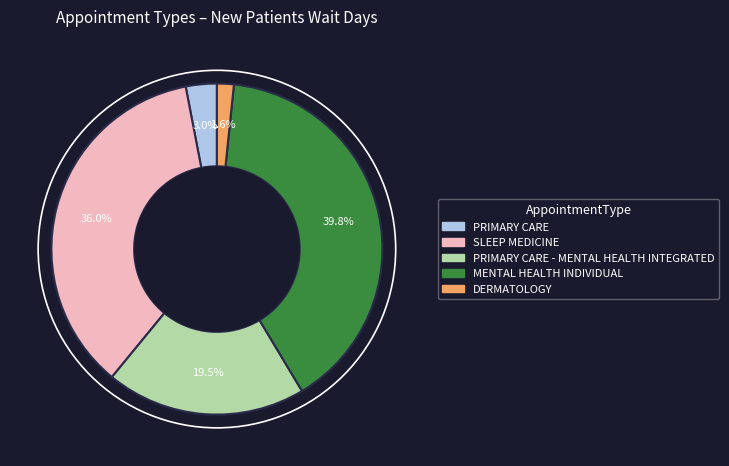

What is the largest slice in the pie chart?

MENTAL HEALTH INDIVIDUAL